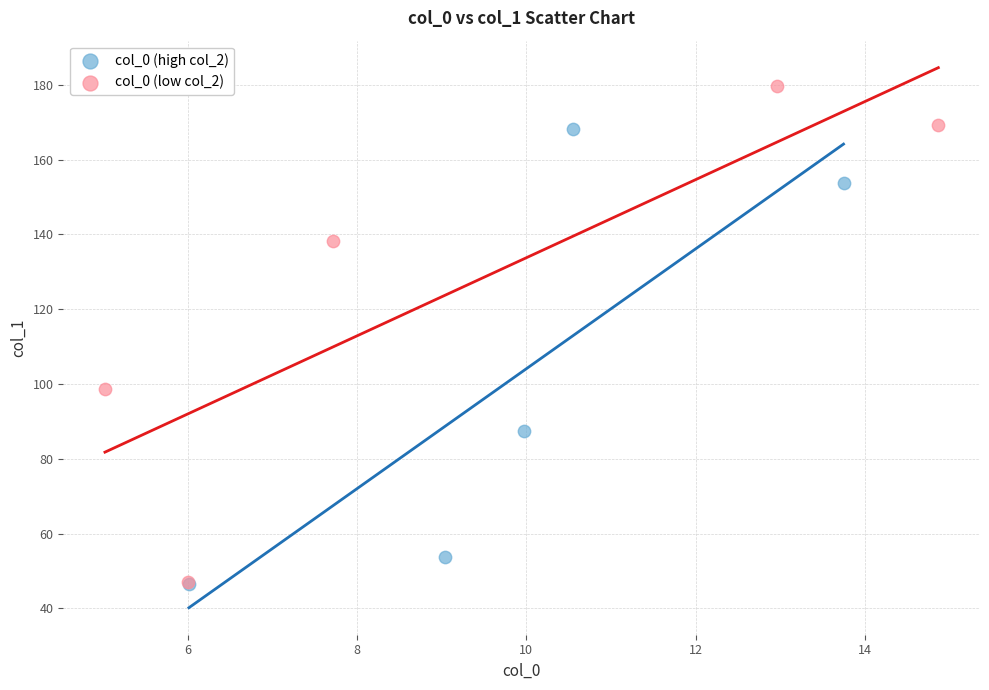

Which series contains the highest Y value?

col_0 (low col_2)